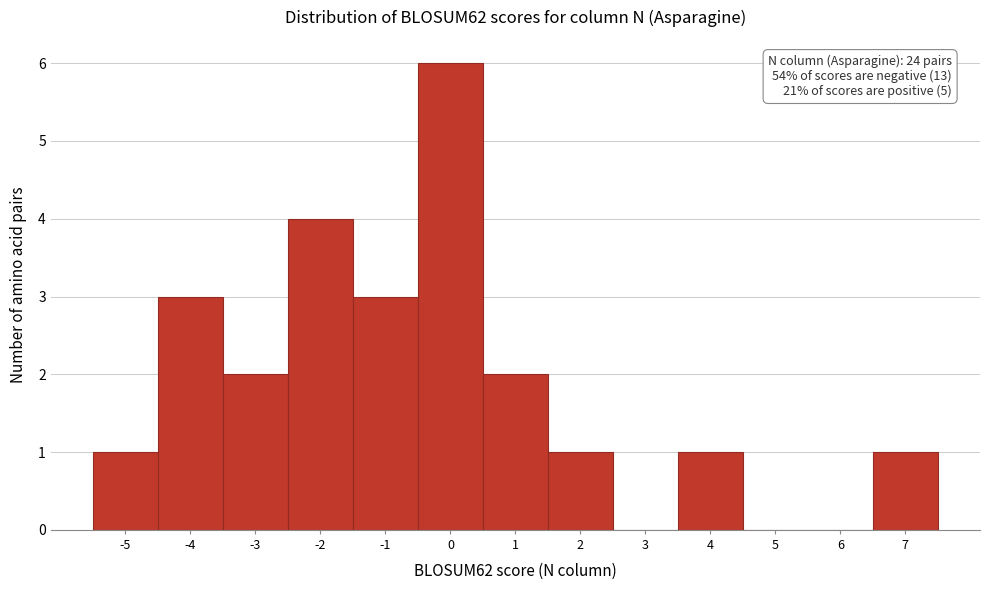

Over which range of the x-axis is the bar tallest?

-0.5 to 0.5